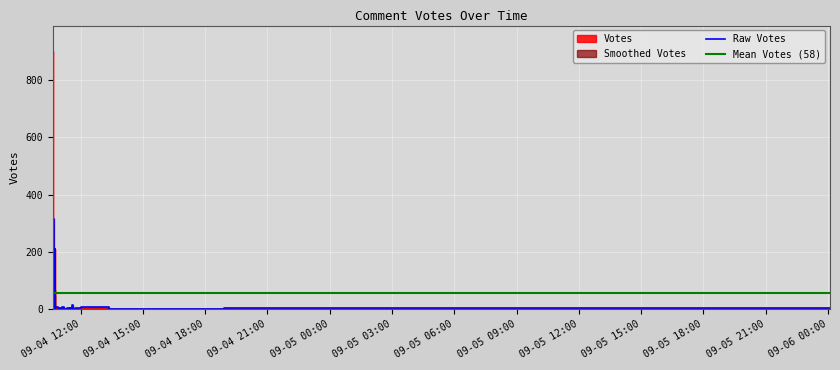

Reading right to left, transcribe all the data shown in this chart.

39=2	38=2	37=2	36=2	35=2	34=3	33=2	32=2	31=1	30=3	29=2	28=3	27=3	26=3	25=3	24=1	23=8	22=3	21=4	20=7	19=6	18=4	17=7	16=4	15=7	14=5	13=5	12=7	11=7	10=14	9=48	8=64	7=76	6=64	5=132	4=144	3=209	2=231	1=314	0=900